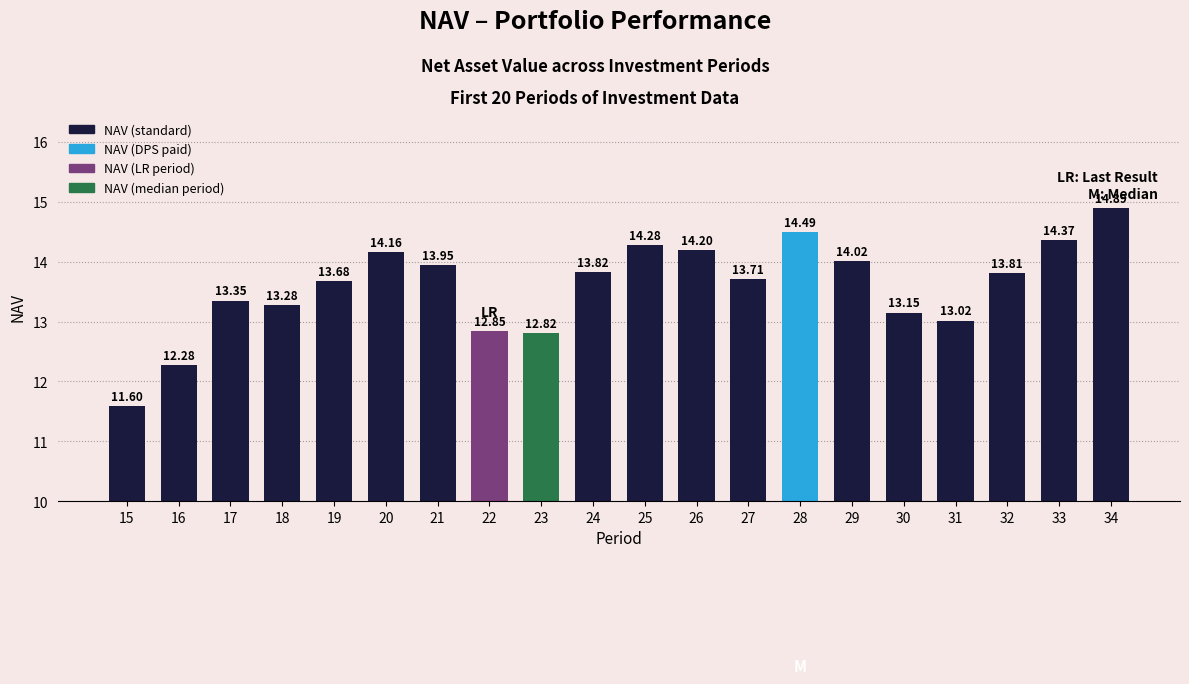

What is the smallest value displayed?

11.6